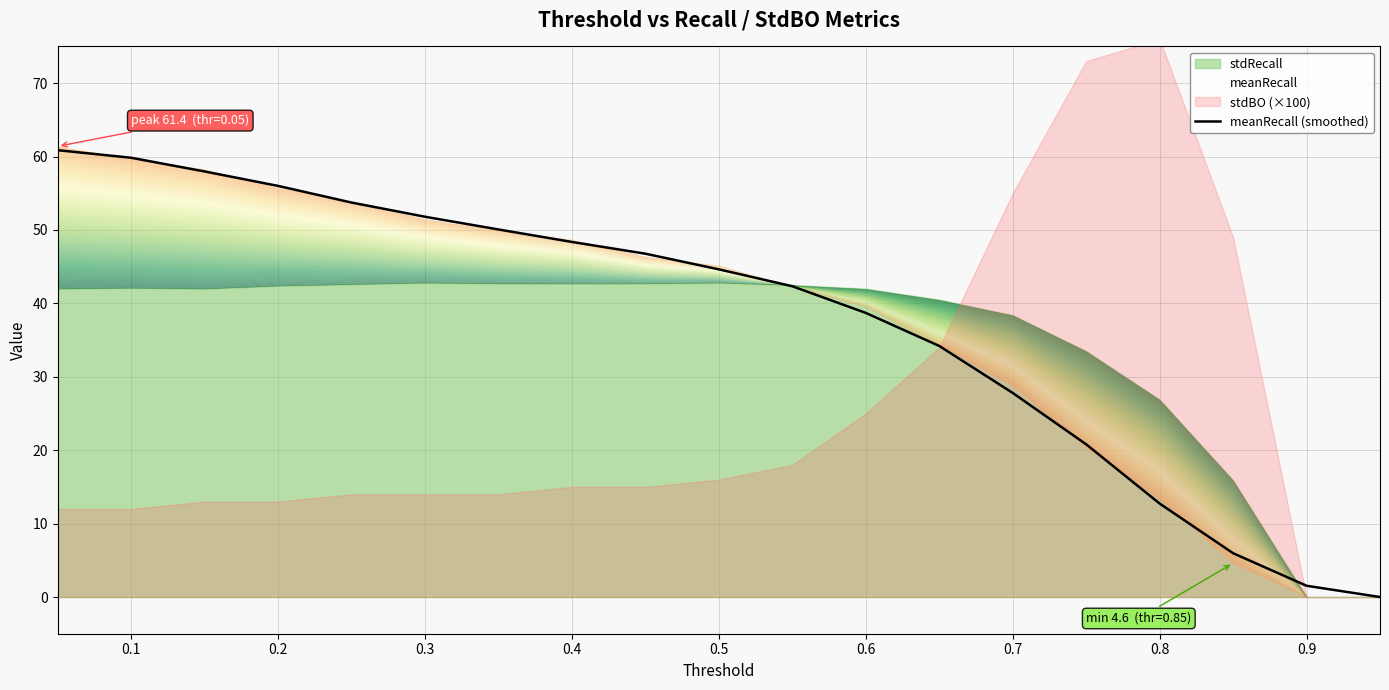

What is the highest value of the meanRecall (smoothed) series?

60.9